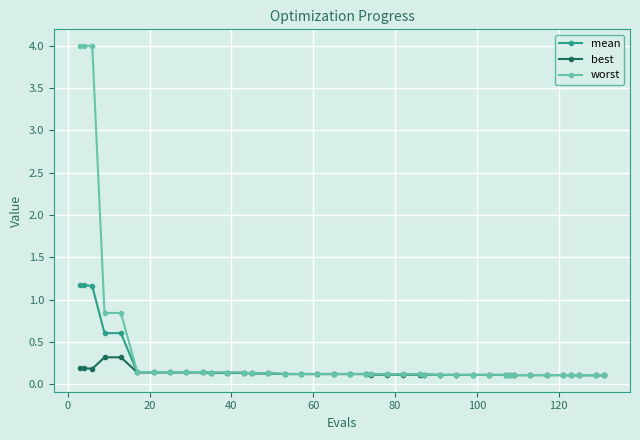

What is the highest value of the mean series?

1.2